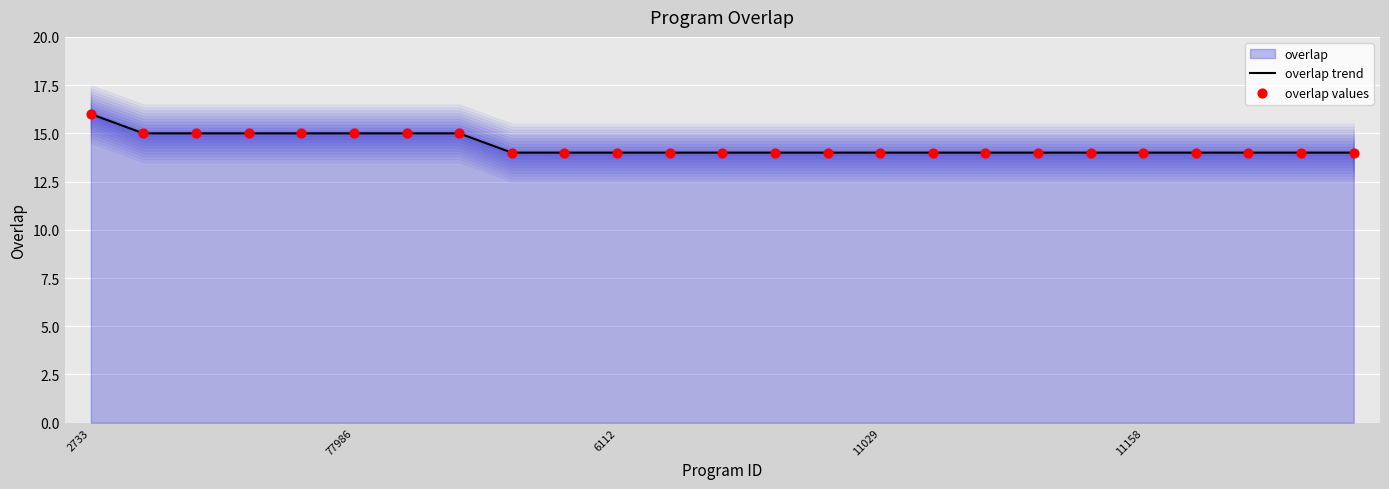

At which category is the sum across all series the highest?

2733